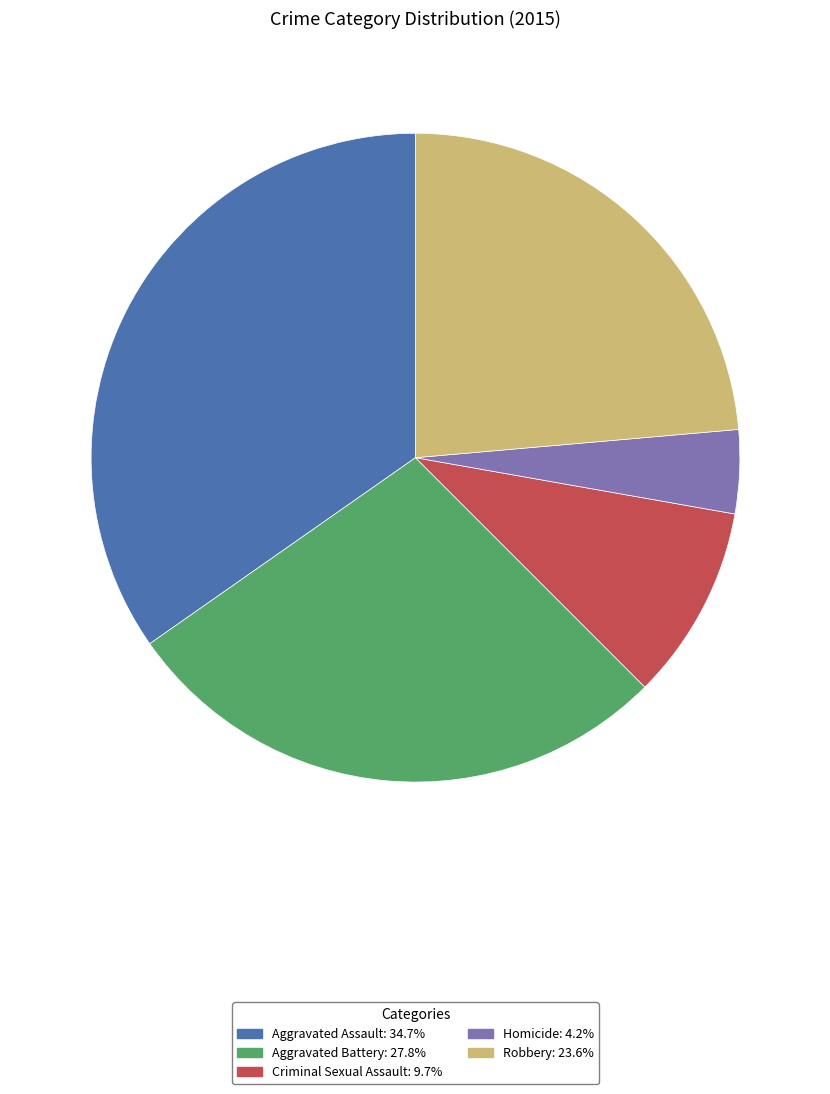

Combined, do Robbery and Aggravated Assault account for over 50%?

Yes